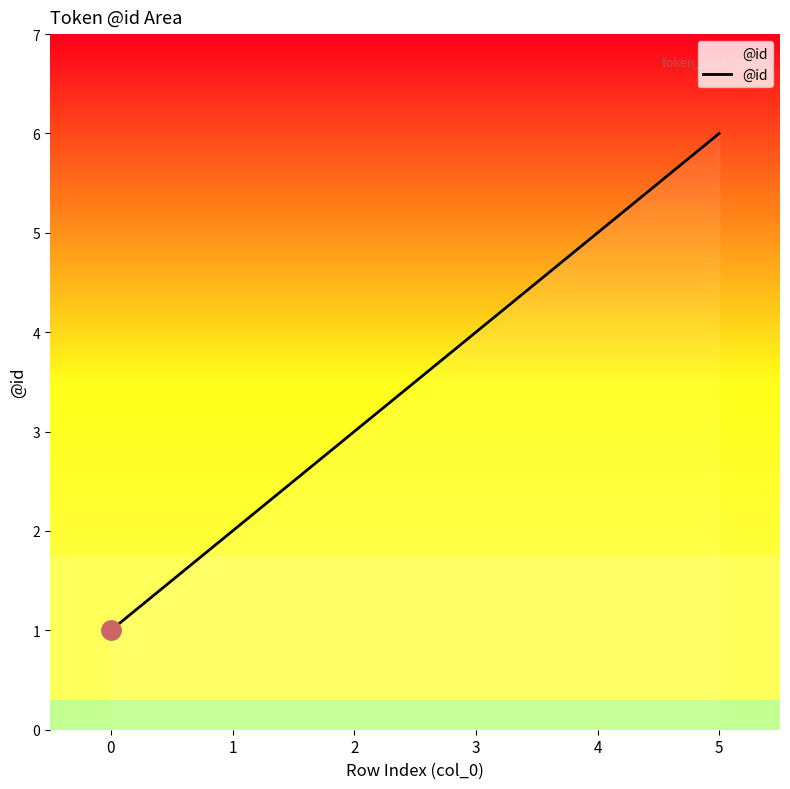

How many lines are shown in the chart?

1